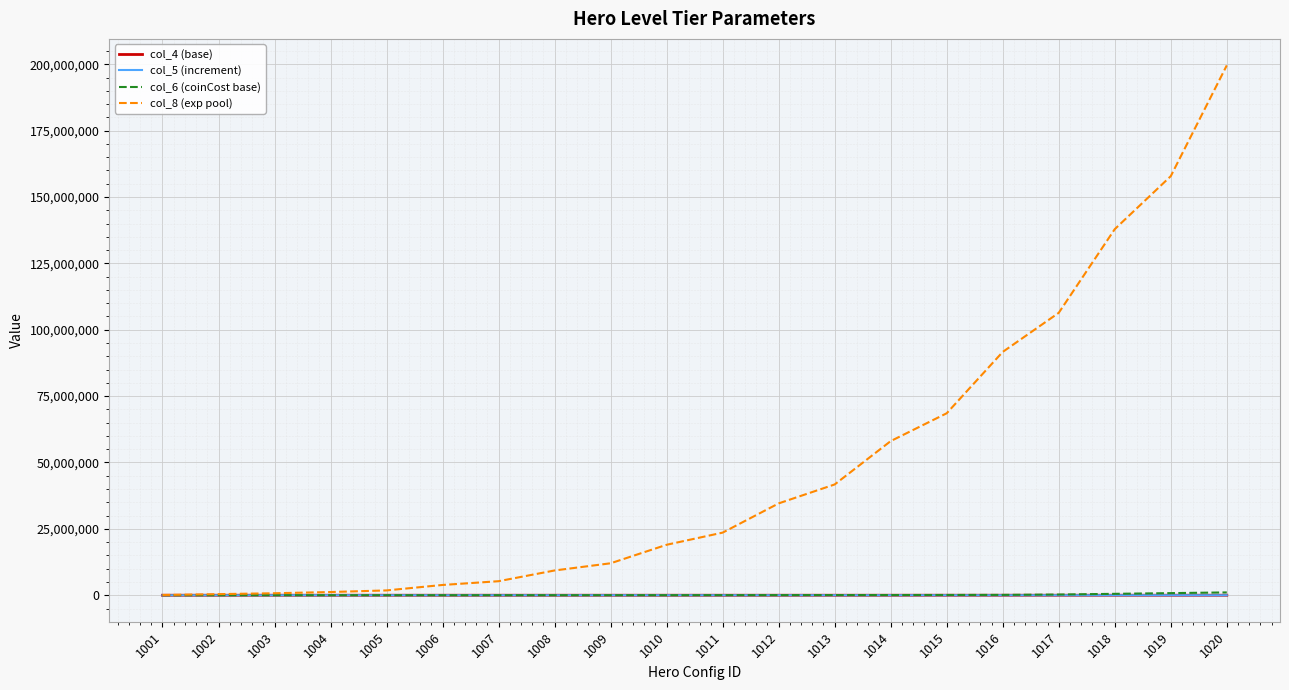

At which category is the sum across all series the highest?

1020